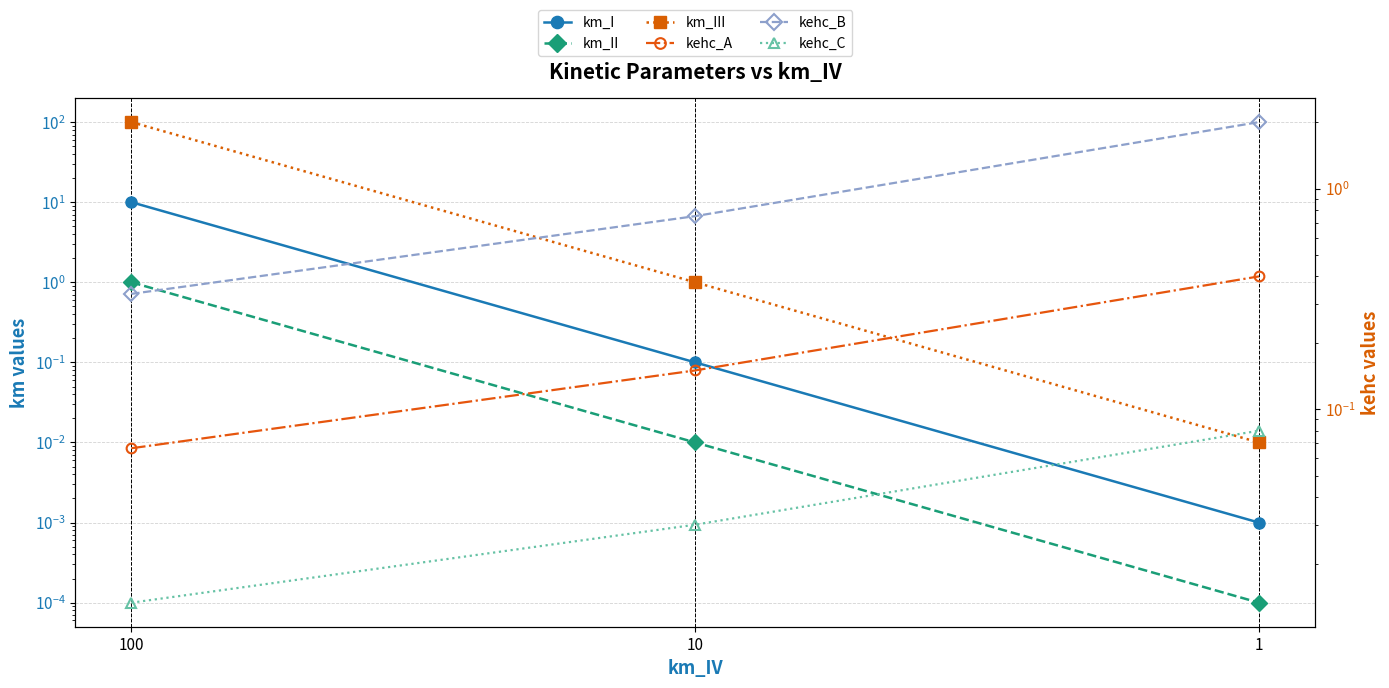

Which has a higher value, 10 or 1?

10